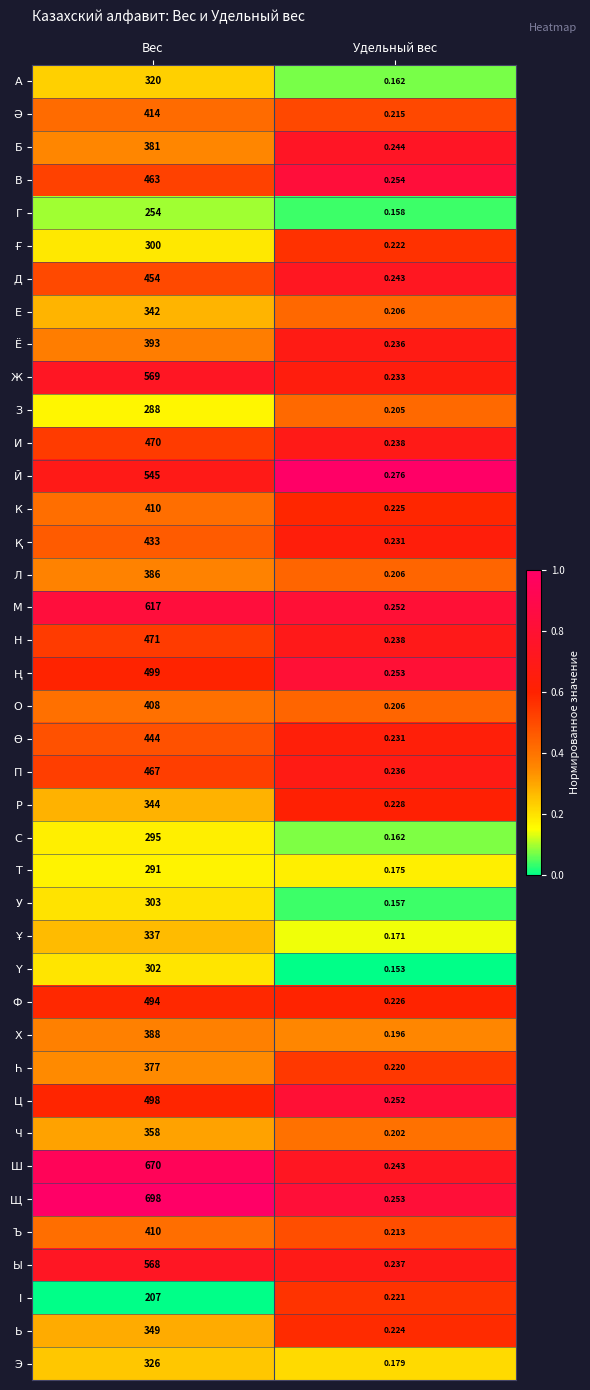

Where is Ч nearest to the value 179?

Удельный вес